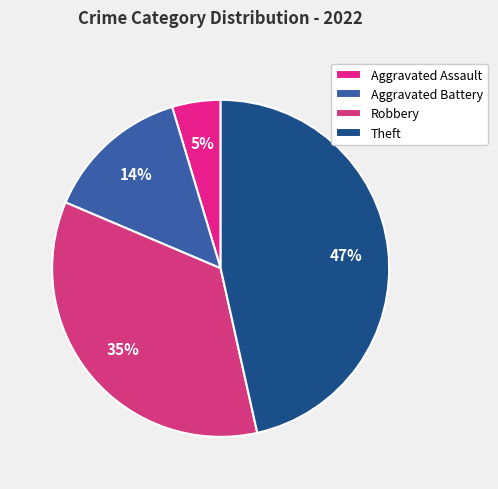

True or false: Robbery accounts for 1% of the total.

False